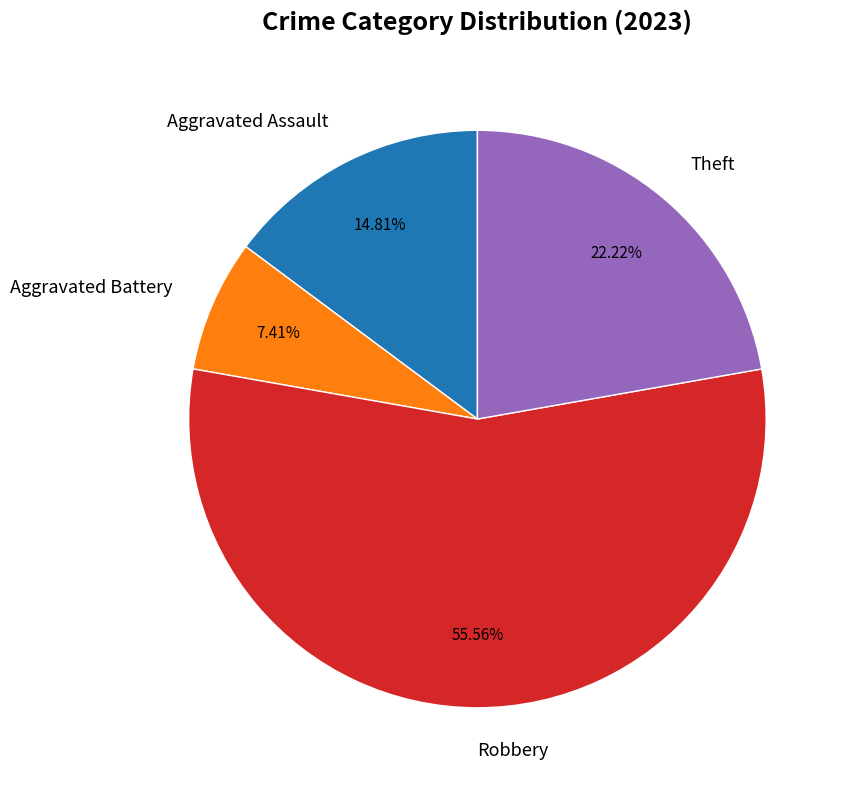

Which has a higher value, Robbery or Aggravated Assault?

Robbery